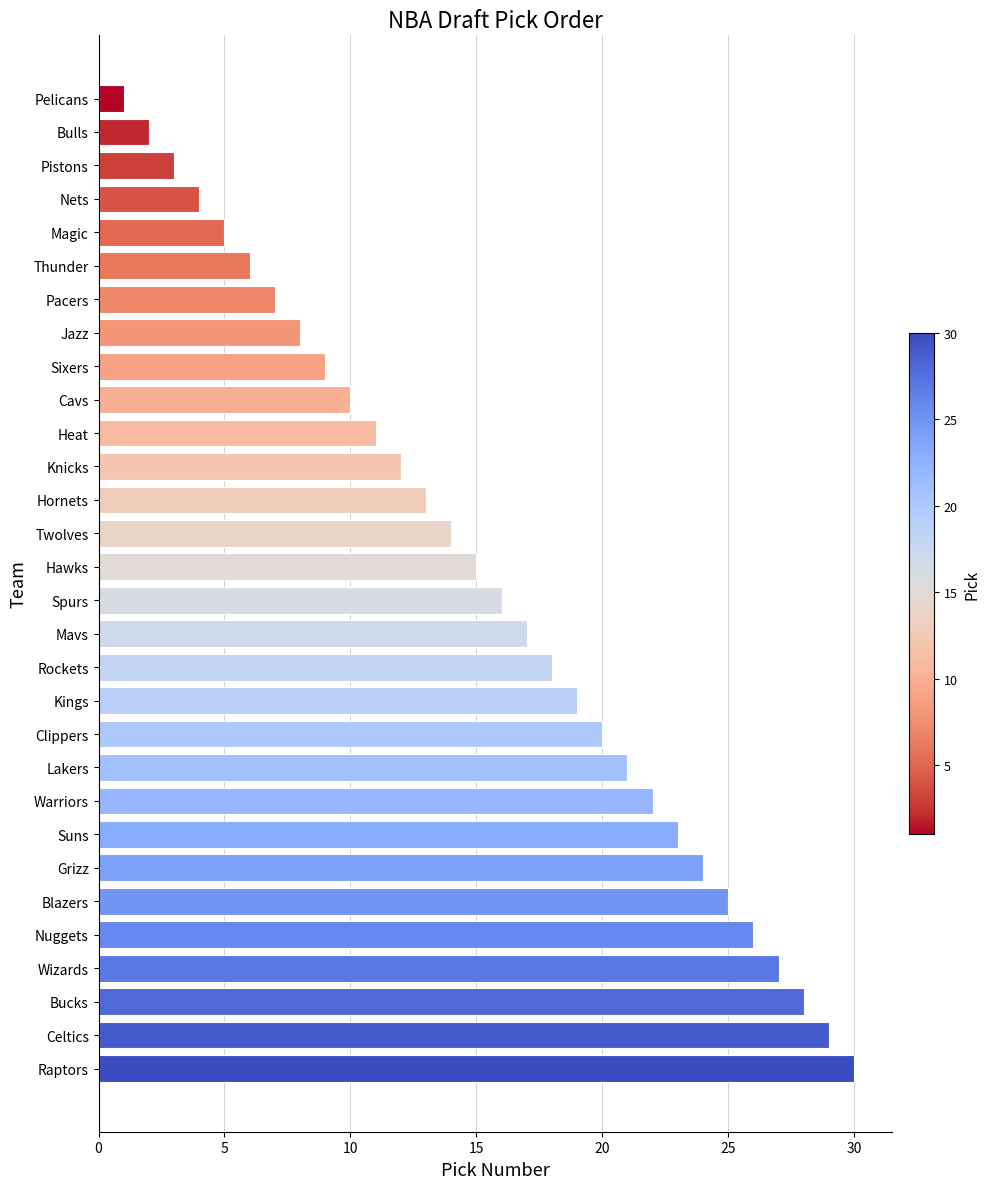

What is the sum of all values?

465